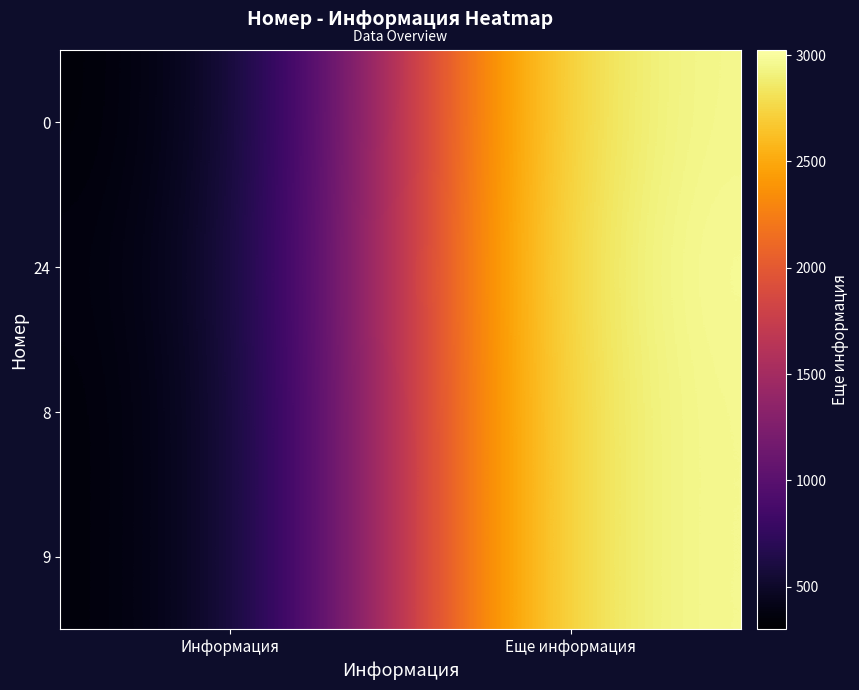

Rank the series at Еще информация from lowest to highest value.

0, 8, 9, 24